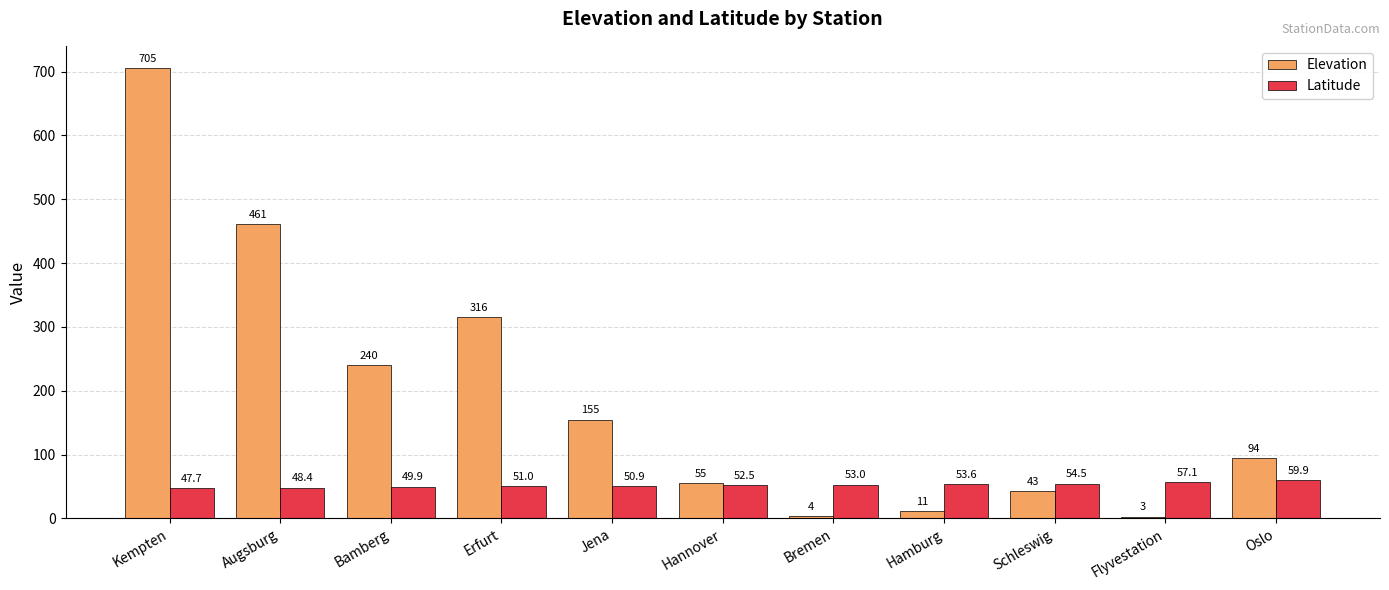

The Elevation series shows 43.0 at Schleswig. True or false?

True